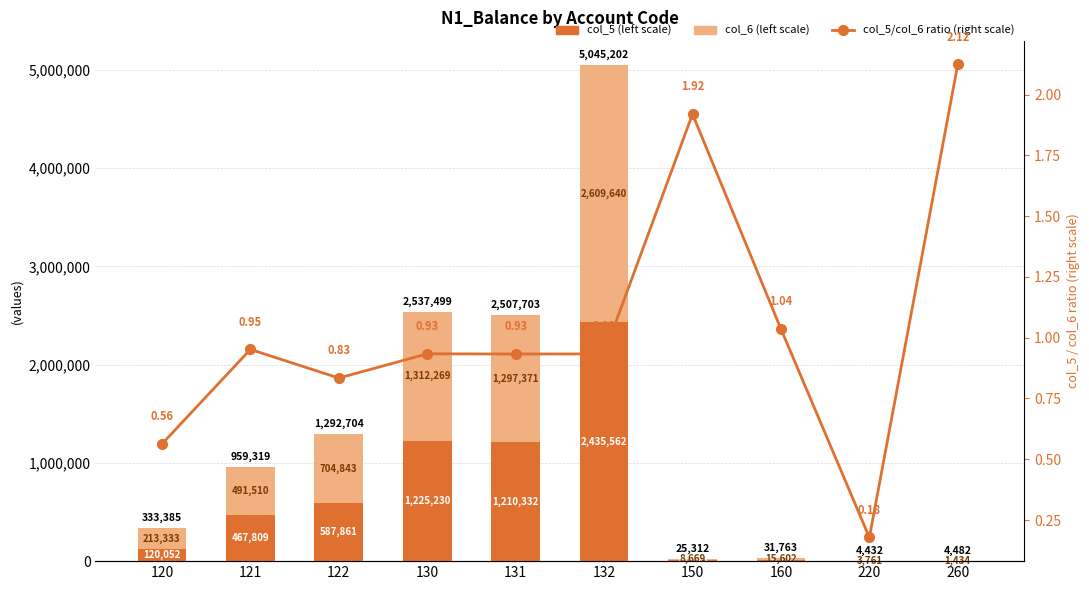

Reading left to right, transcribe all the data shown in this chart.

col_5 (left scale): 120=120052.0	121=467809.0	122=587861.0	130=1225230.0	131=1210332.0	132=2435562.0	150=16642.9	160=16161.8	220=670.6	260=3047.2
col_6 (left scale): 120=213332.8	121=491510.2	122=704843.0	130=1312269.0	131=1297371.0	132=2609640.0	150=8669.3	160=15601.6	220=3761.3	260=1434.4
col_5/col_6 ratio (right scale): 120=0.6	121=1.0	122=0.8	130=0.9	131=0.9	132=0.9	150=1.9	160=1.0	220=0.2	260=2.1